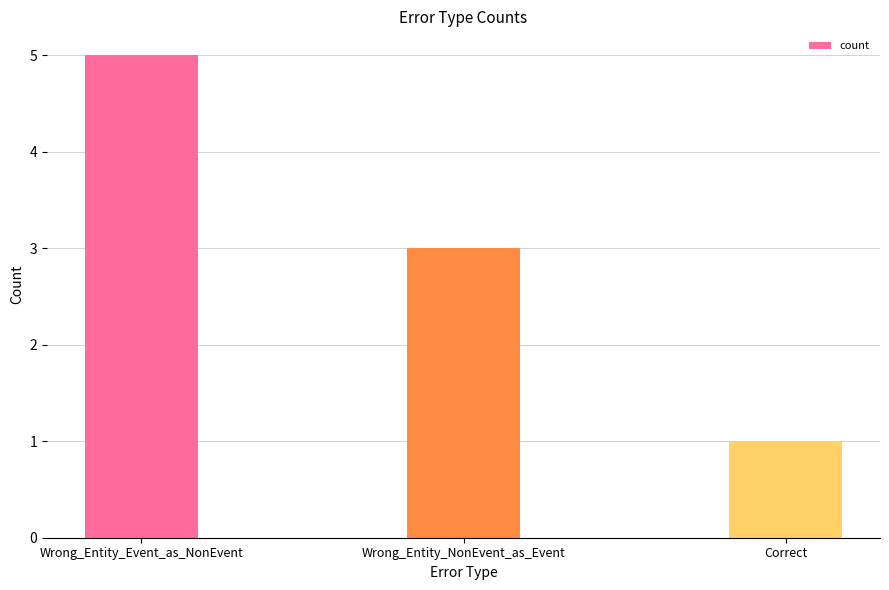

Reading left to right, extract all data points from this chart.

Wrong_Entity_Event_as_NonEvent=5	Wrong_Entity_NonEvent_as_Event=3	Correct=1